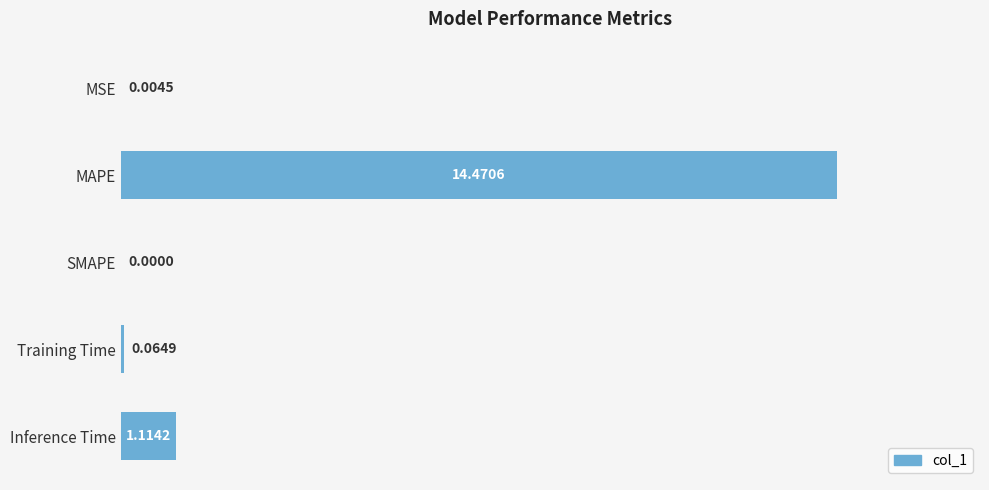

Between Inference Time and Training Time, which is larger?

Inference Time